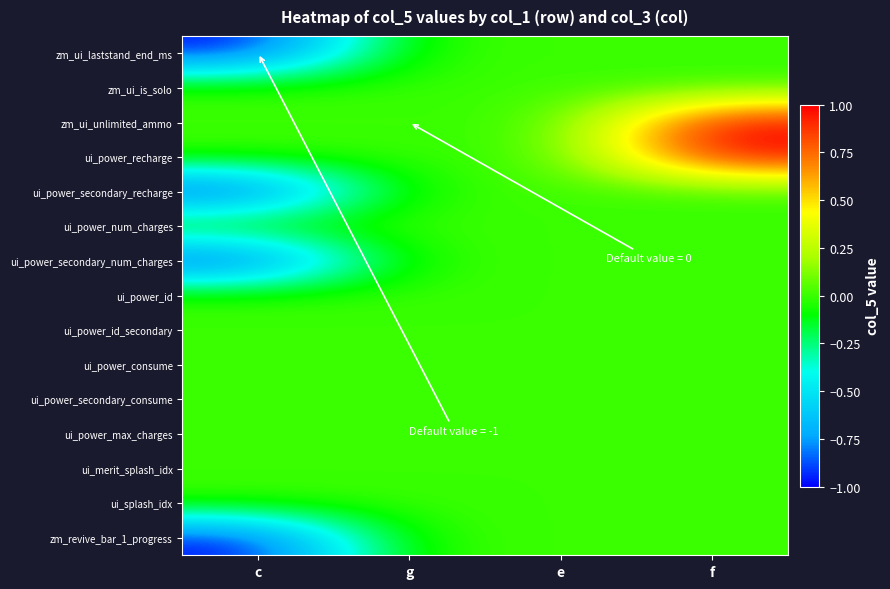

Which series has the largest total across all categories?

zm_ui_unlimited_ammo